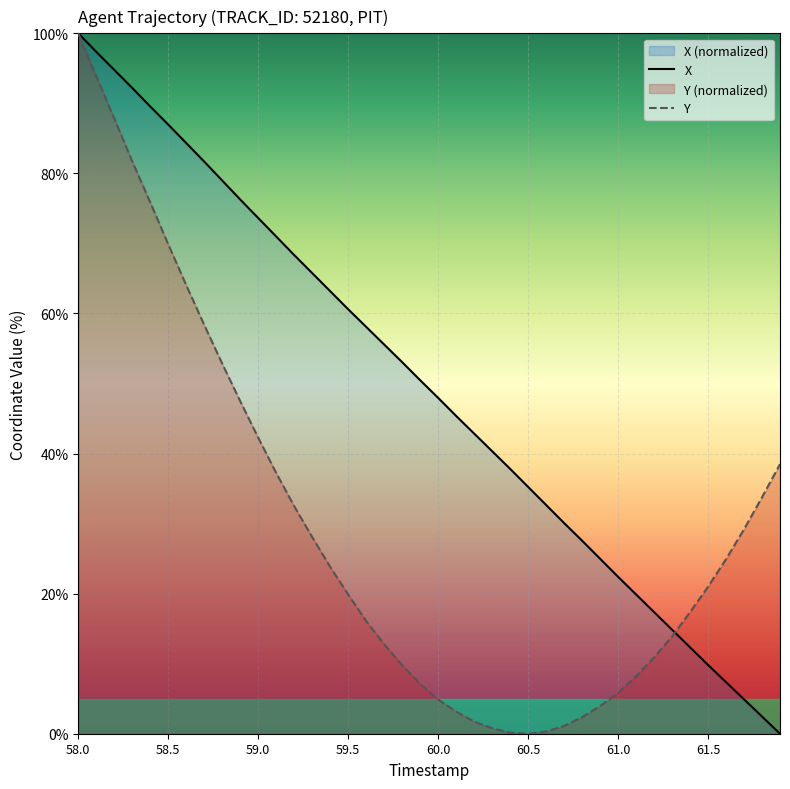

What are all the series names shown in the legend?

X, Y